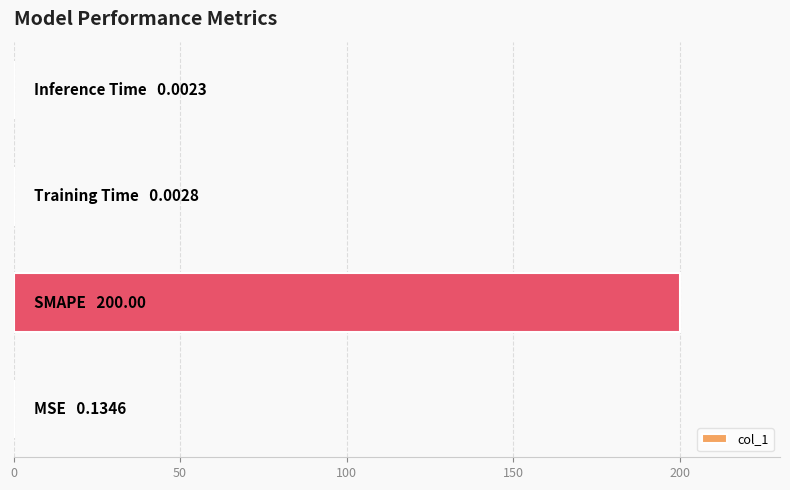

What is the average value?

50.0